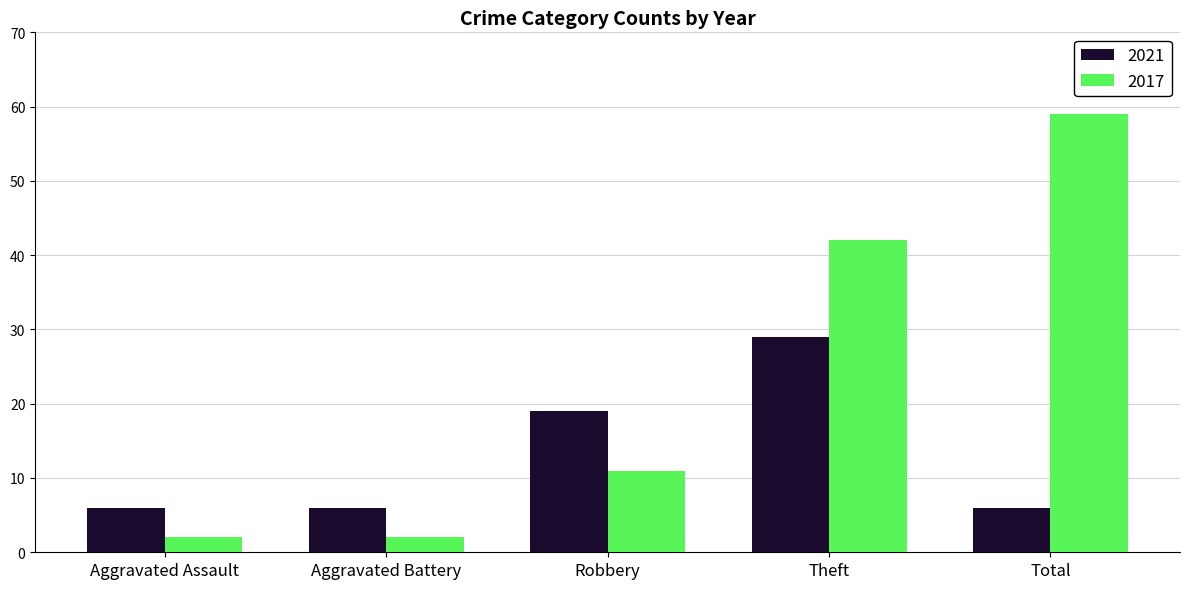

Which series has the widest spread of values?

2017